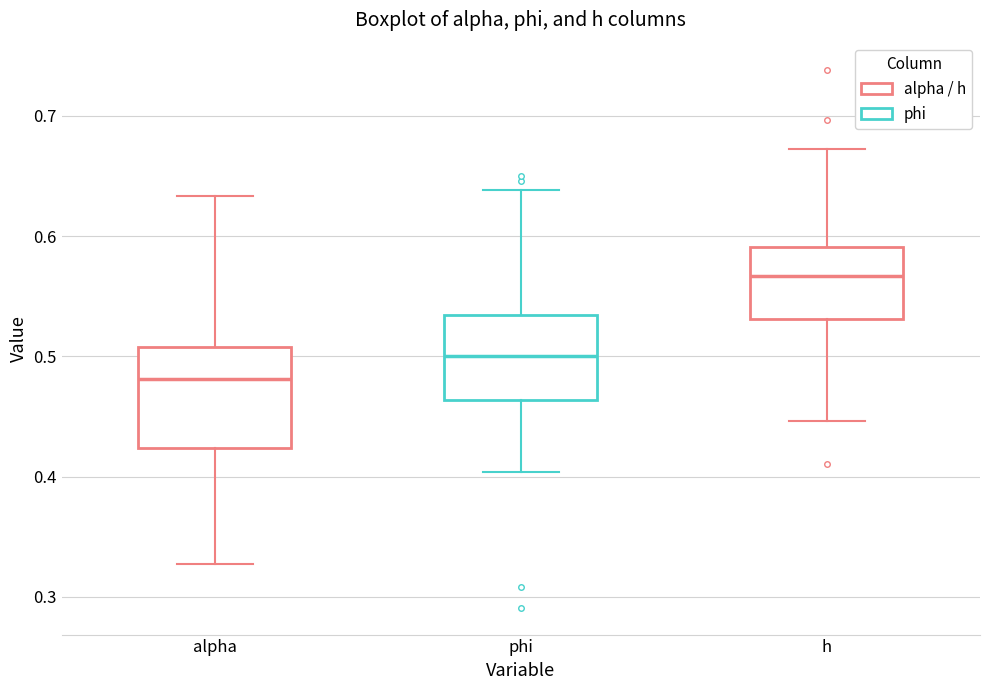

Reading left to right, transcribe this box plot: for each box, give where its median line is, the range the box spans, and where its two whiskers end, as read against the y-axis. The values are not printed on the chart, so give them approximately, as read against the axis.

alpha: median 0.48, box 0.42 to 0.51, whiskers 0.33 to 0.63
phi: median 0.50, box 0.46 to 0.53, whiskers 0.40 to 0.64
h: median 0.57, box 0.53 to 0.59, whiskers 0.45 to 0.67